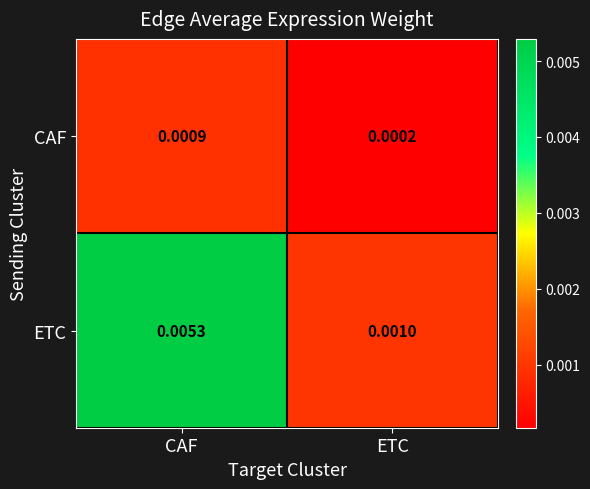

Which series has the largest total across all categories?

ETC